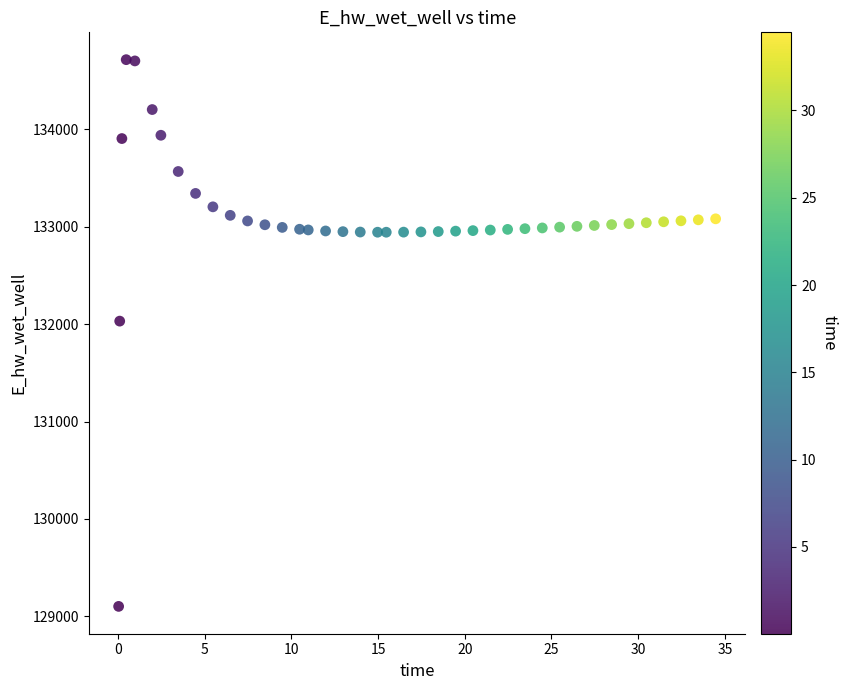

What is the range of Y values (max minus min)?

5611.8